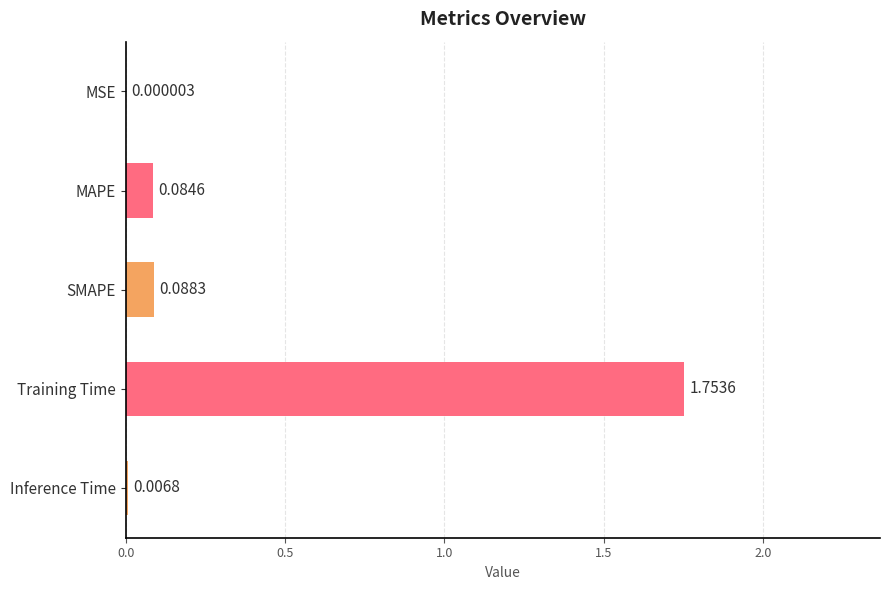

Does the chart contain stacked bars?

No